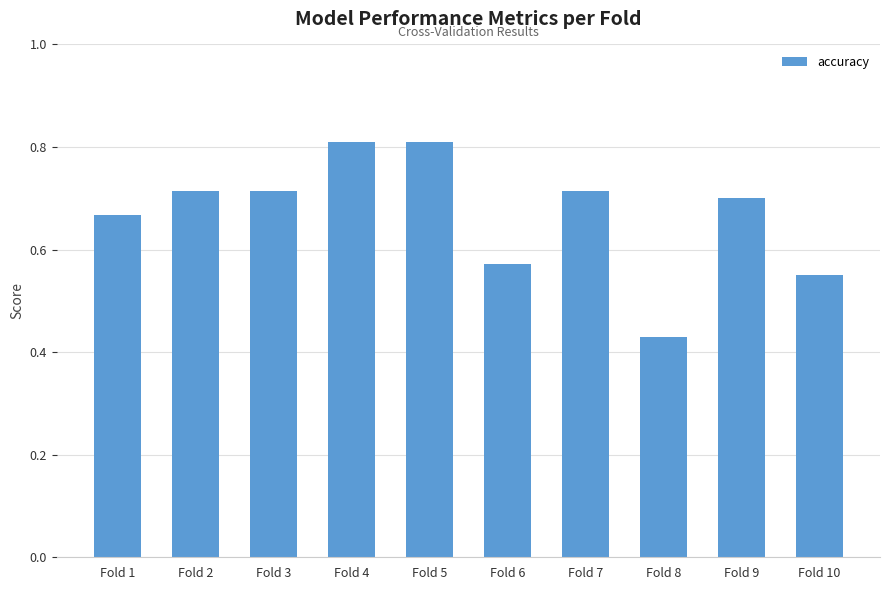

At which category does the chart reach its minimum across all series?

Fold 8